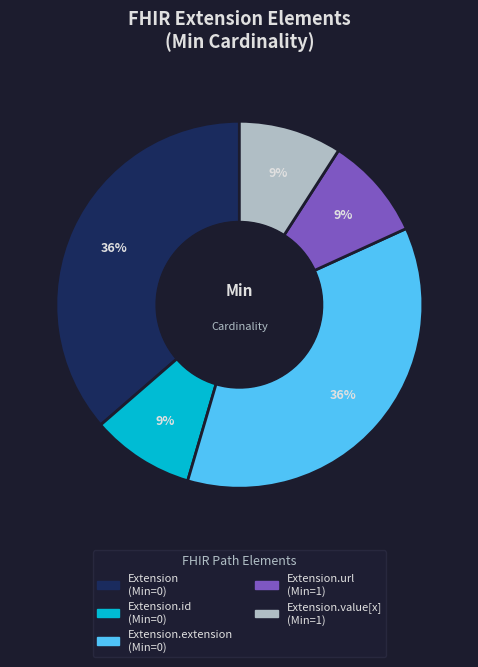

To the nearest percent, what is the difference between the largest and smallest slice percentages?

27%